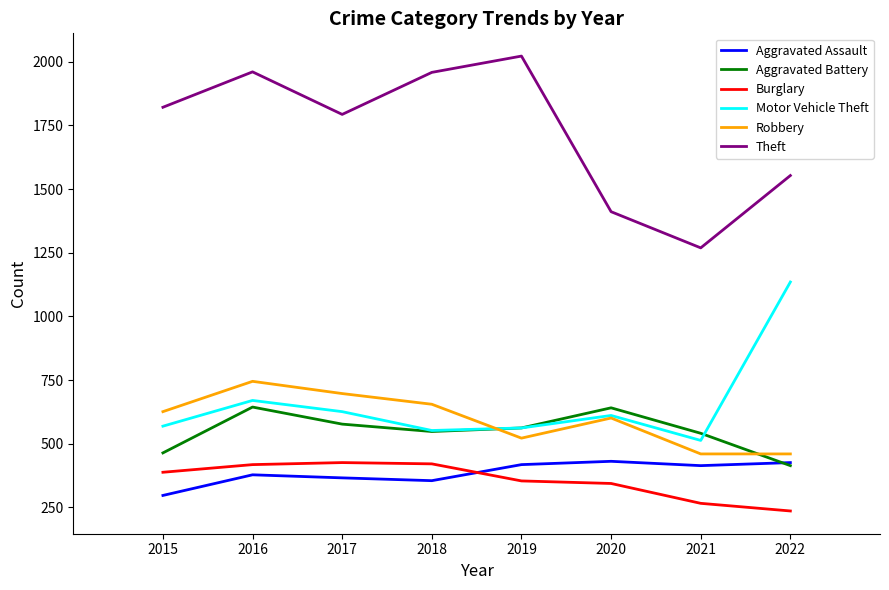

True or false: Burglary and Robbery intersect in this chart.

False